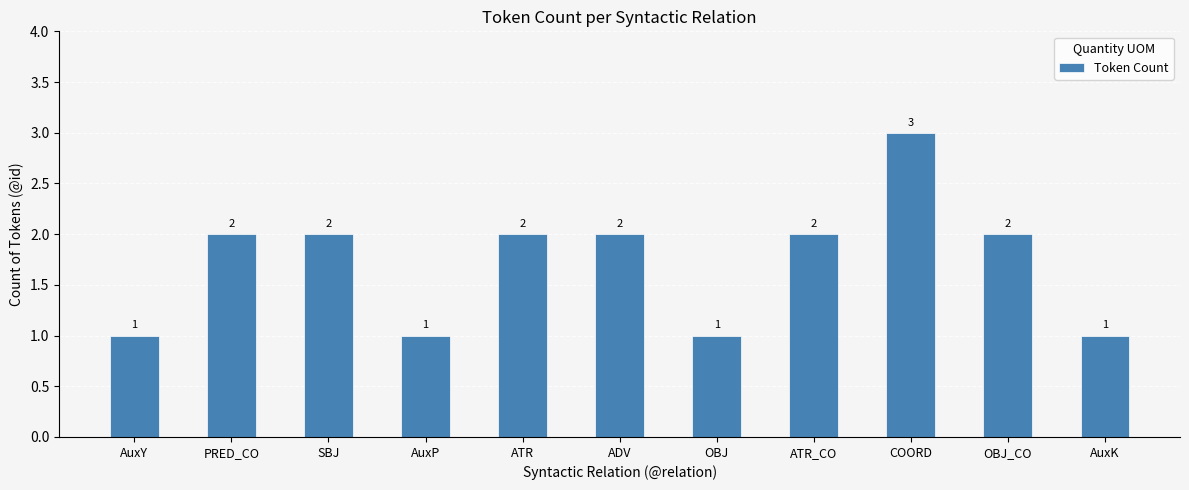

What is the value of the 4th bar from the left?

1